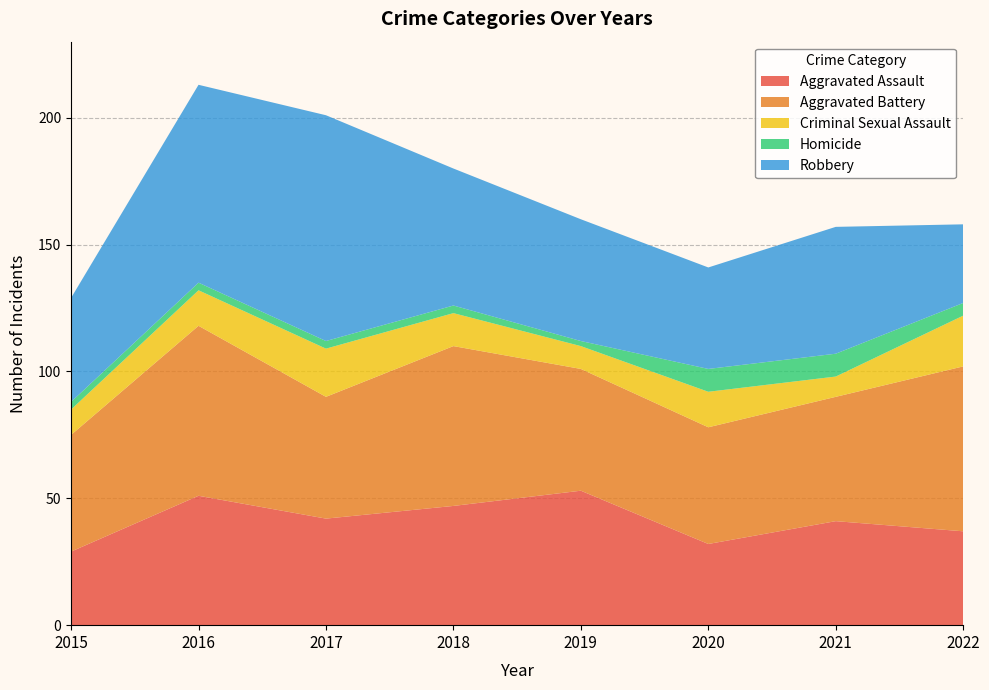

Reading left to right, what are all the values shown in this chart?

Aggravated Assault: 29	51	42	47	53	32	41	37
Aggravated Battery: 46	67	48	63	48	46	49	65
Criminal Sexual Assault: 10	14	19	13	9	14	8	20
Homicide: 3	3	3	3	2	9	9	5
Robbery: 41	78	89	54	48	40	50	31